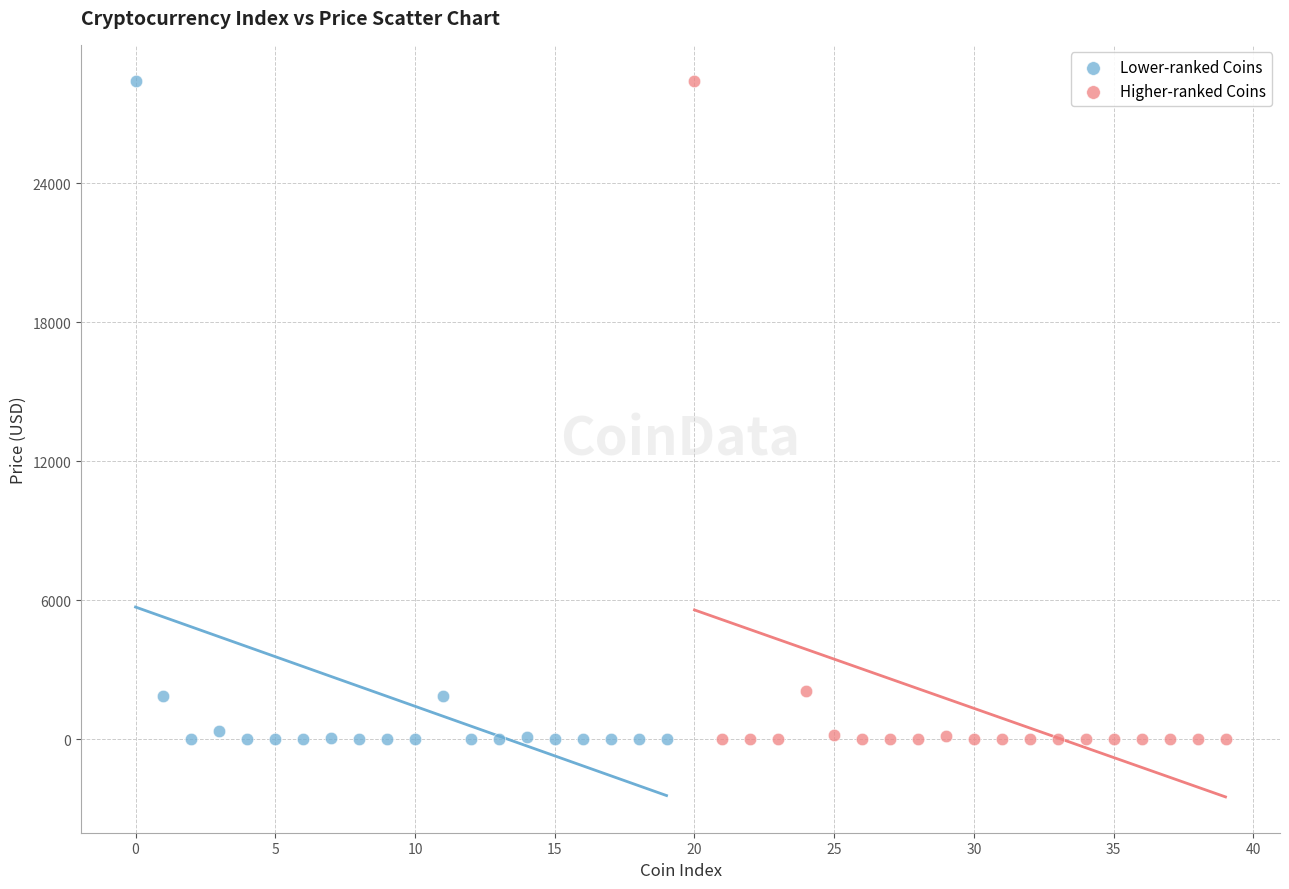

Which series has the largest Y range (max minus min)?

Higher-ranked Coins